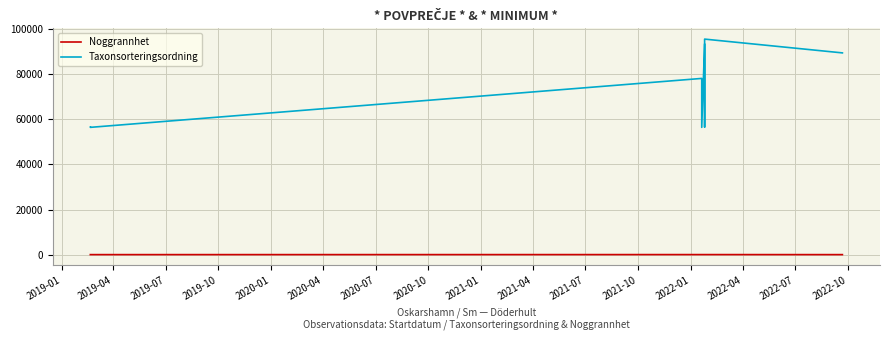

How many series are shown in this chart?

2